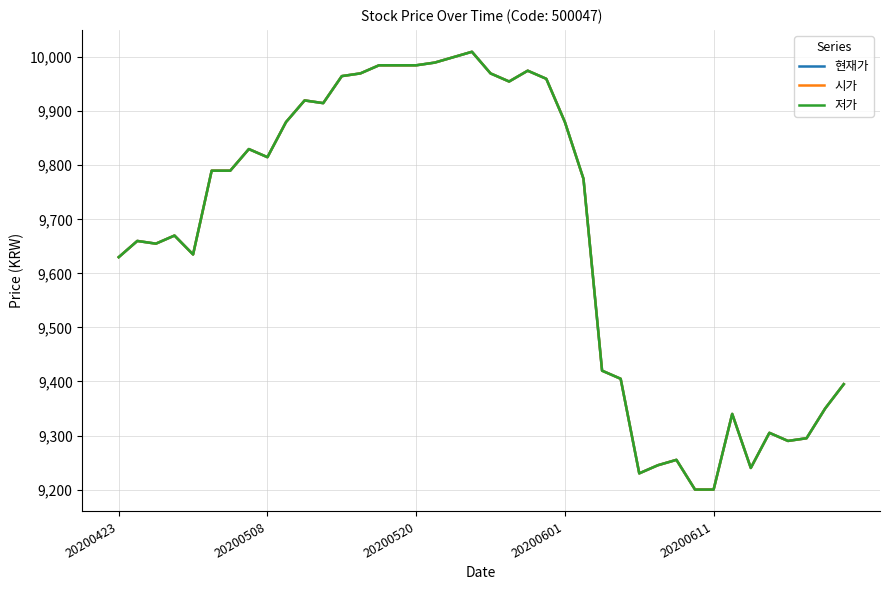

Is this an area chart (filled region under the line)?

No